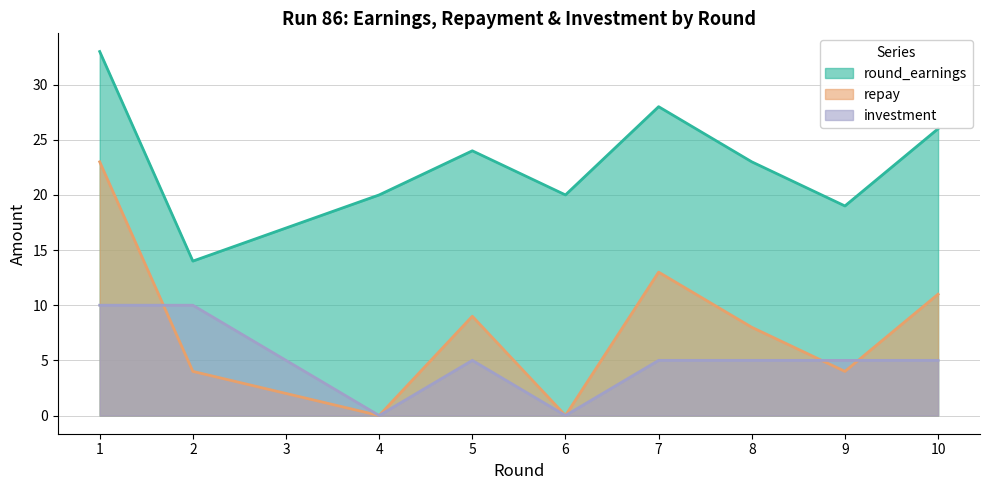

What is the spread (max minus min) of values at 2?

10